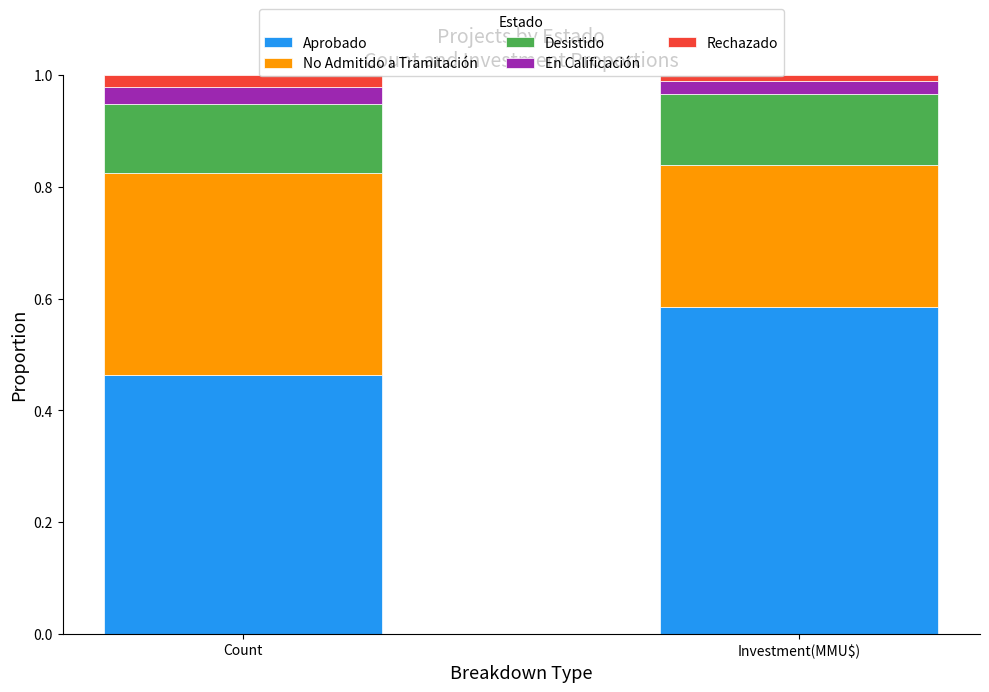

The value of Aprobado at Investment(MMU$) is 0.8. True or false?

False